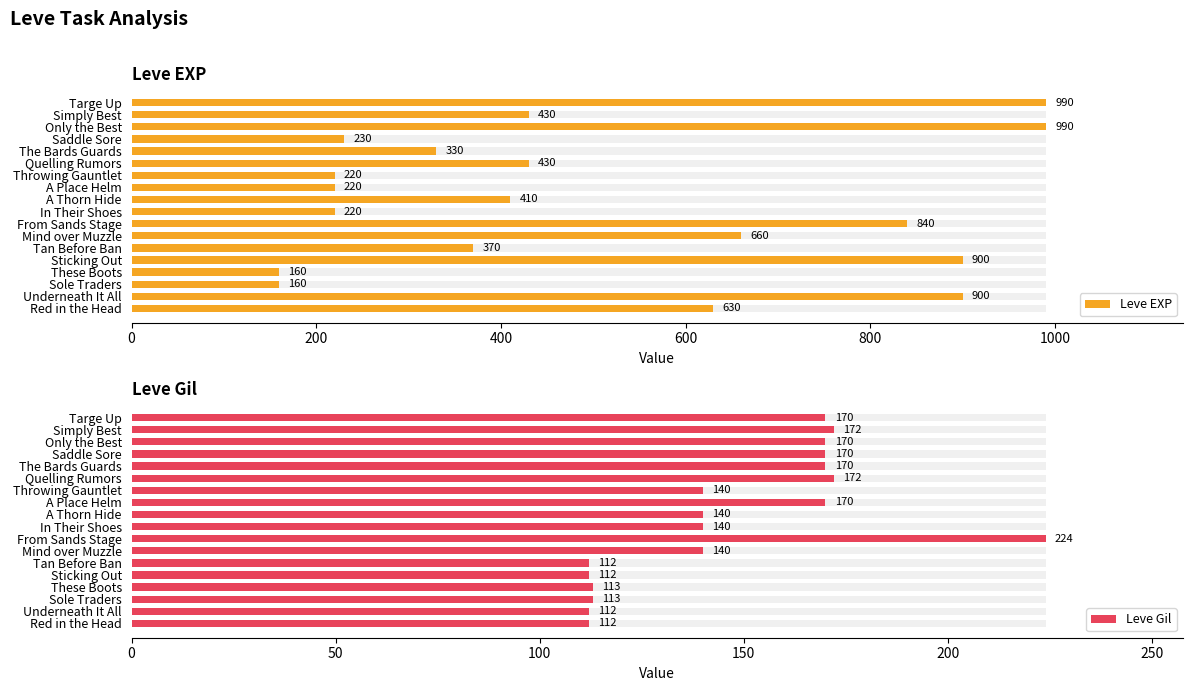

What is the greatest value displayed?

990